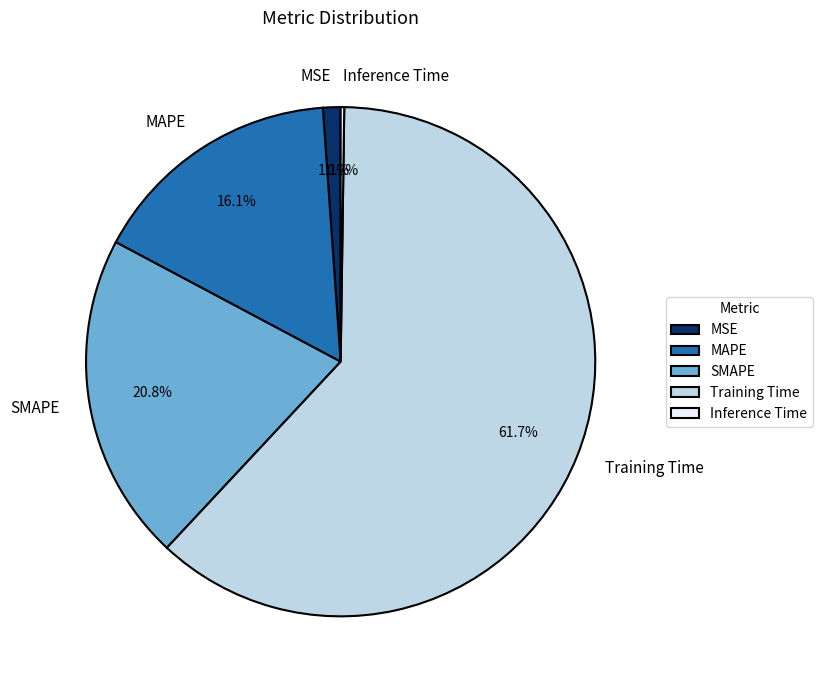

What is the largest slice in the pie chart?

Training Time